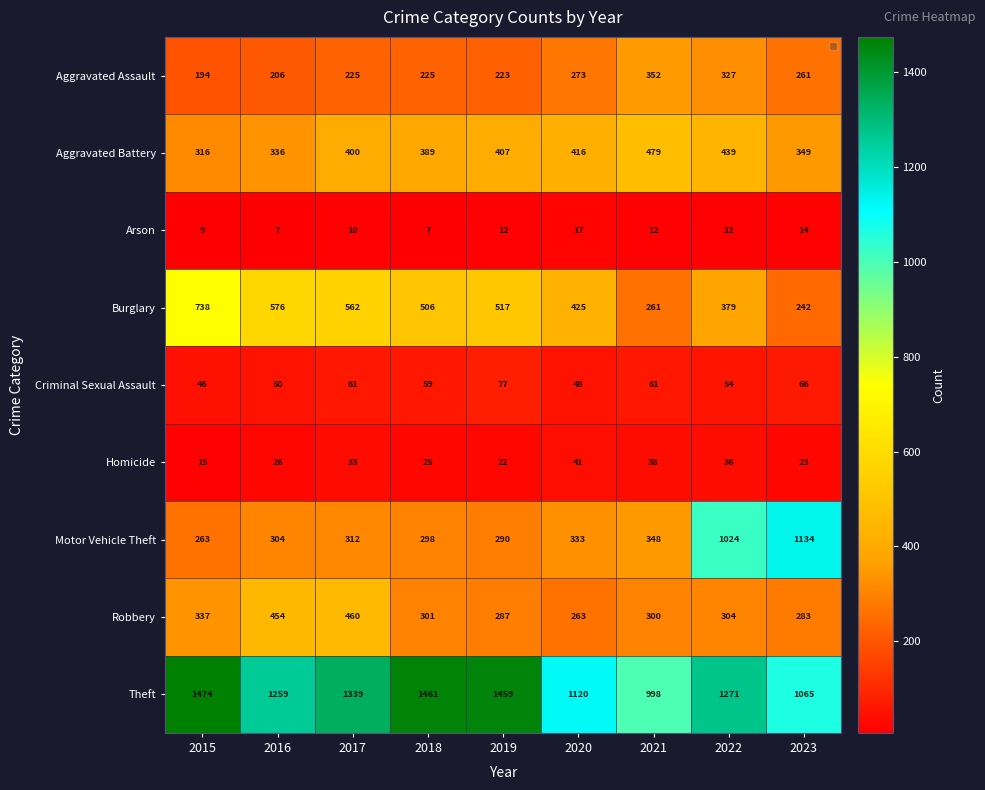

What is the greatest value displayed?

1474